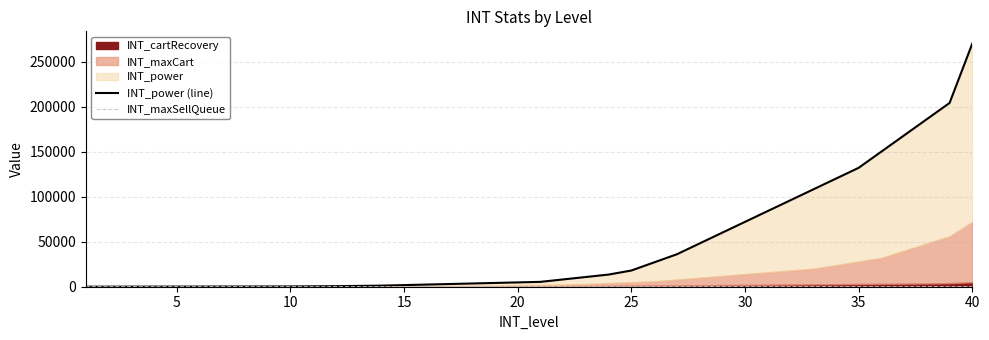

What is the value of the INT_maxSellQueue point at the 24th from the left?

3